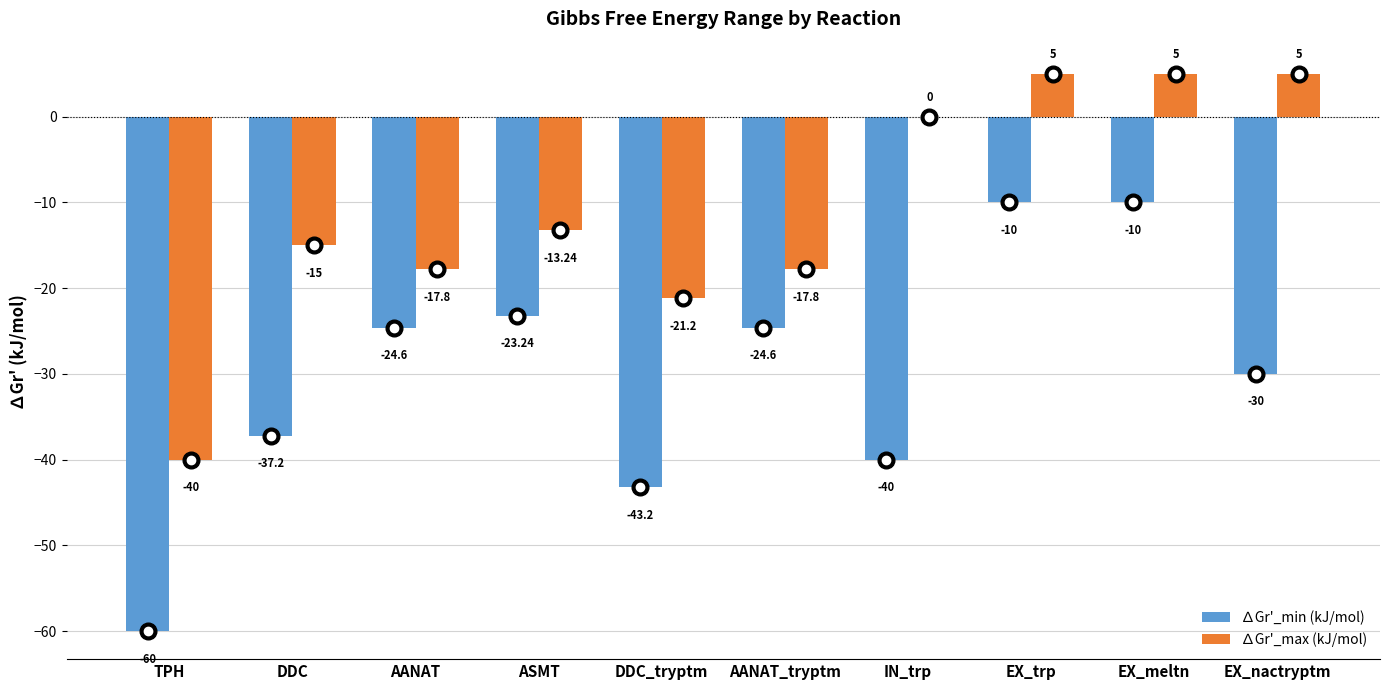

Which series has the largest total across all categories?

∆Gr'_max (kJ/mol)